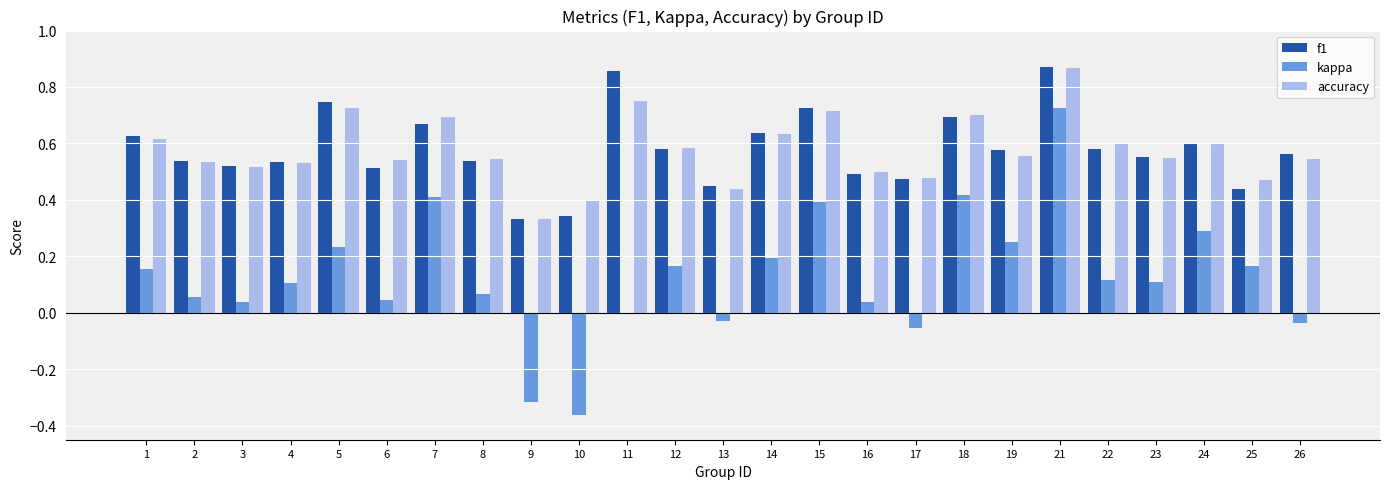

How many groups of bars are there?

25